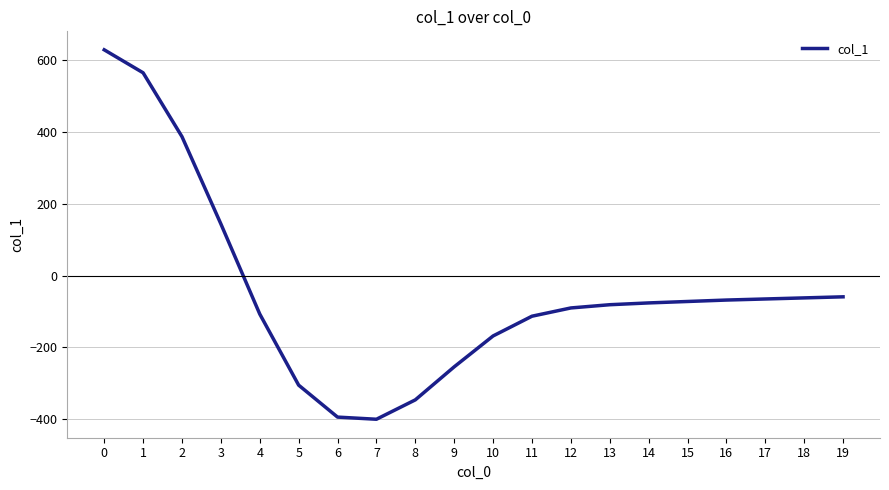

What is the difference between the maximum and minimum values?

1029